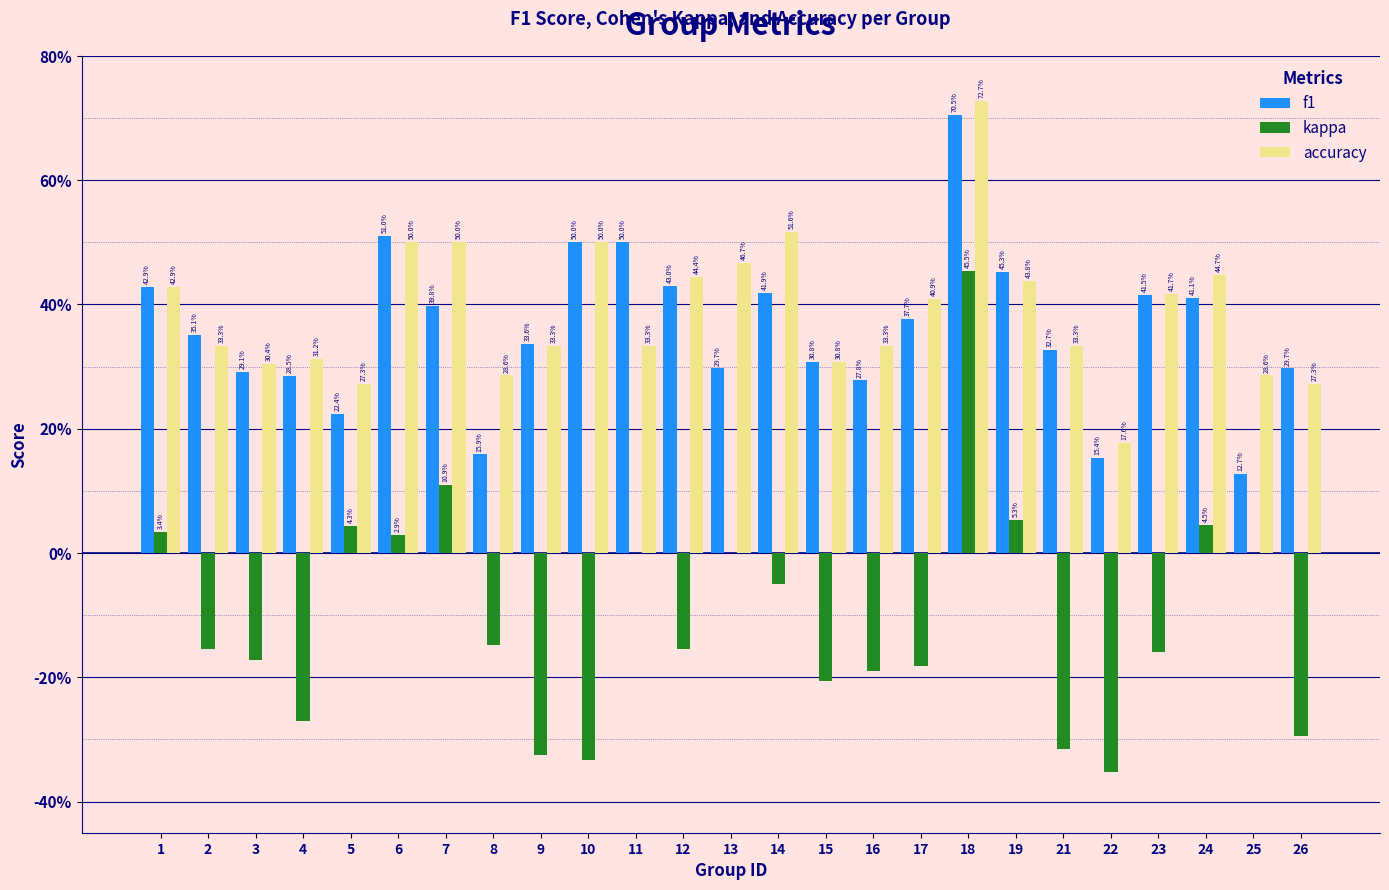

What are all the series names shown in the legend?

f1, kappa, accuracy